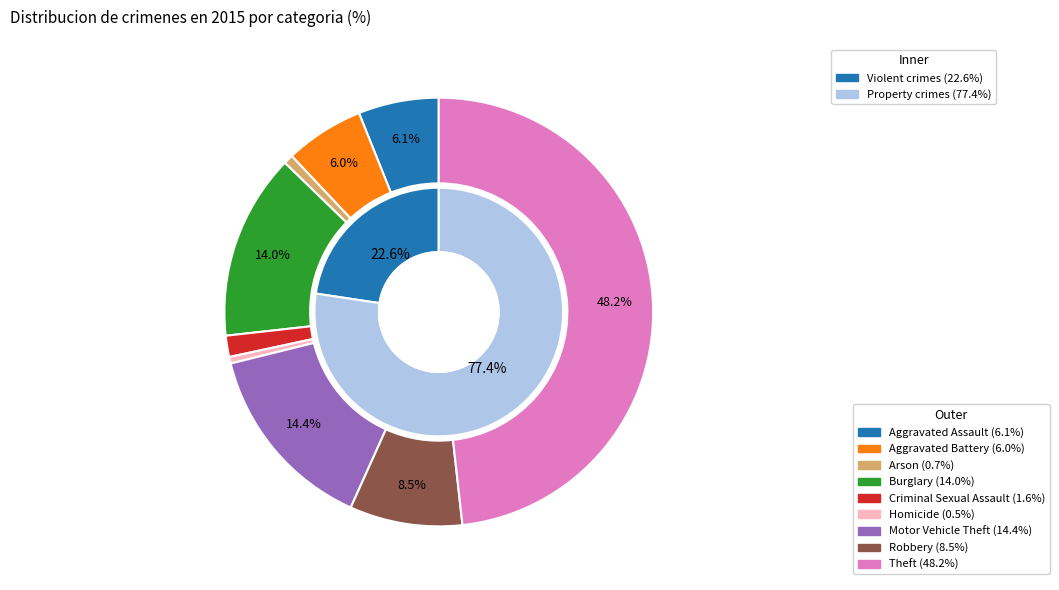

To the nearest percent, what portion does Motor Vehicle Theft represent?

14%